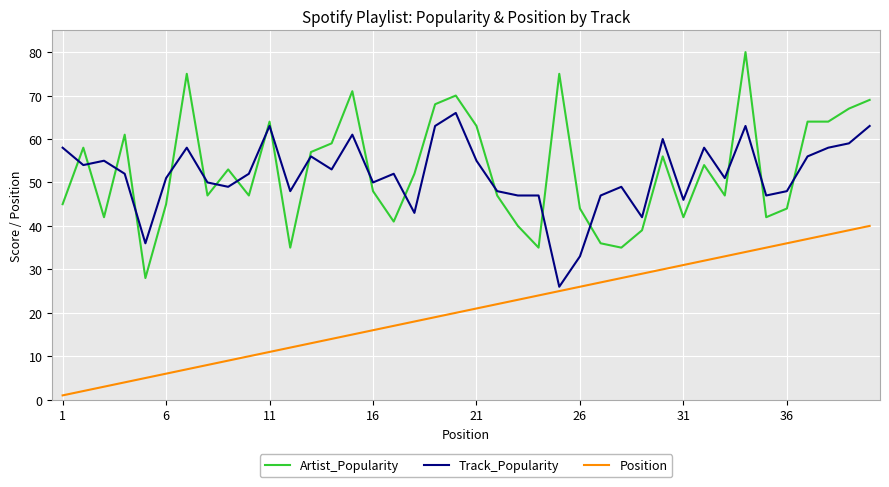

What is the difference between the maximum and minimum values in the Artist_Popularity series?

52